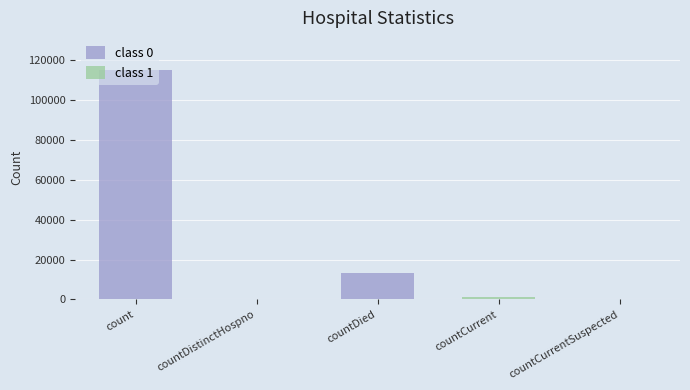

True or false: class 0 has a value of 115379 at count.

True